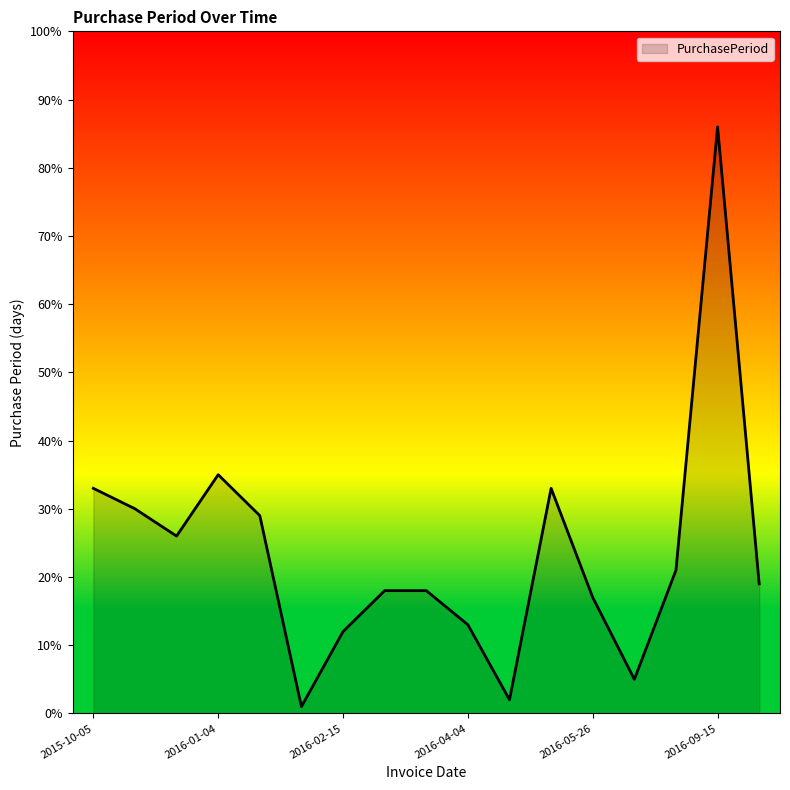

What is the difference between the maximum and minimum values?

85